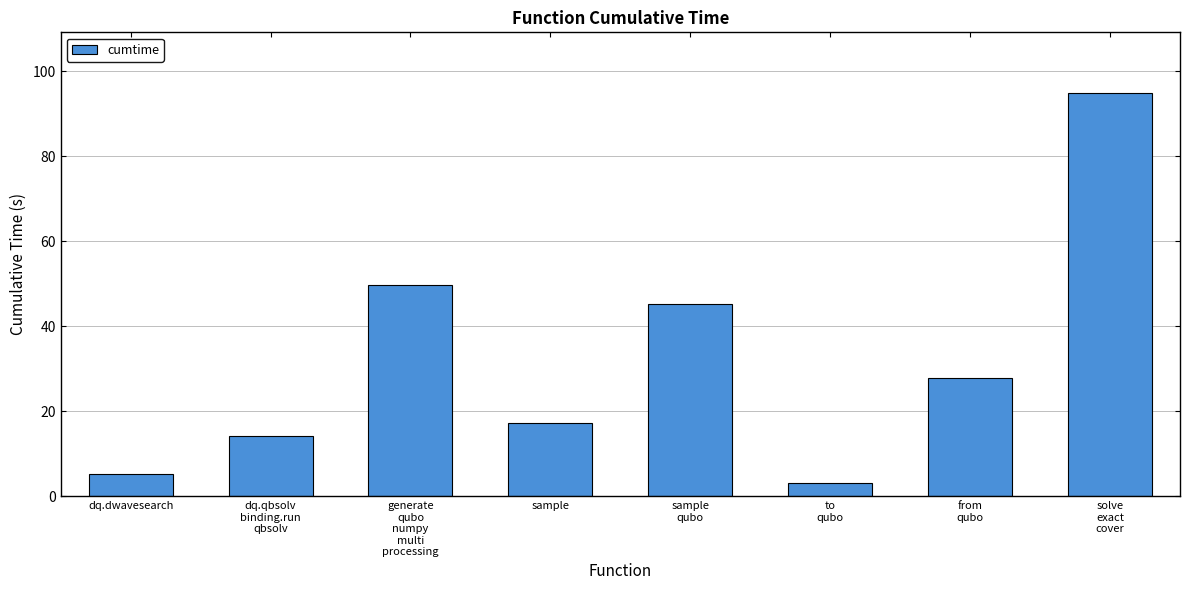

What is the difference between the values at generate
qubo
numpy
multi
processing and dq.qbsolv
binding.run
qbsolv?

35.5